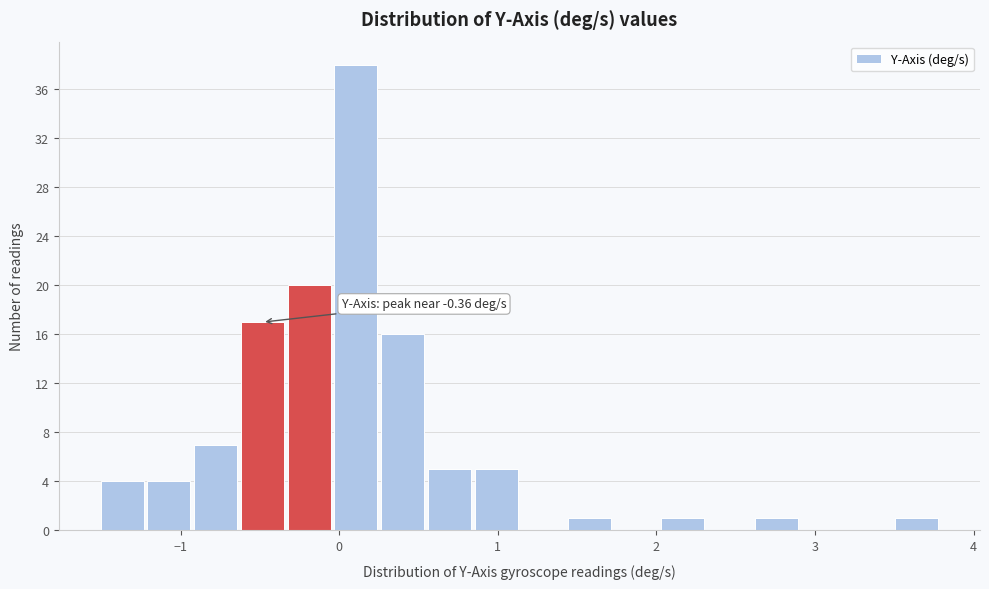

Read against the x-axis, roughly where is the centre of the tallest bar?

0.1